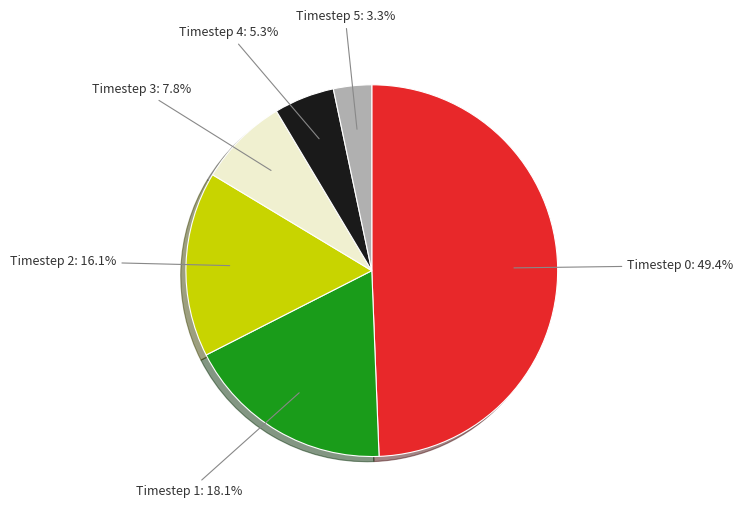

Which has a higher value, Timestep 2 or Timestep 4?

Timestep 2